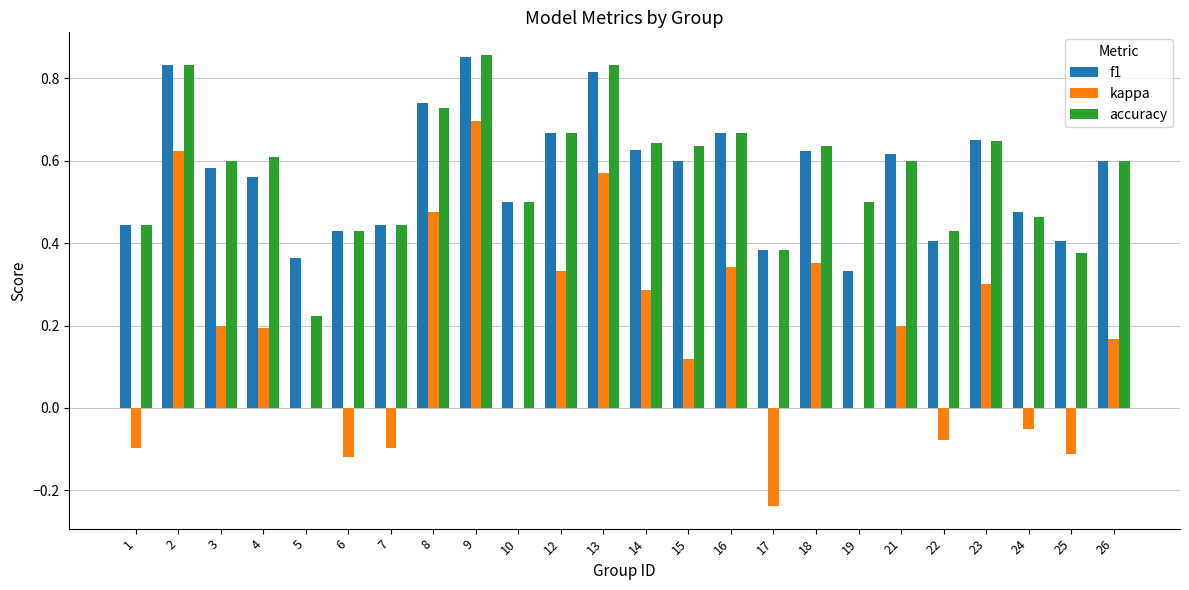

Is the value of kappa at 14 greater than the value of f1 at 16?

No